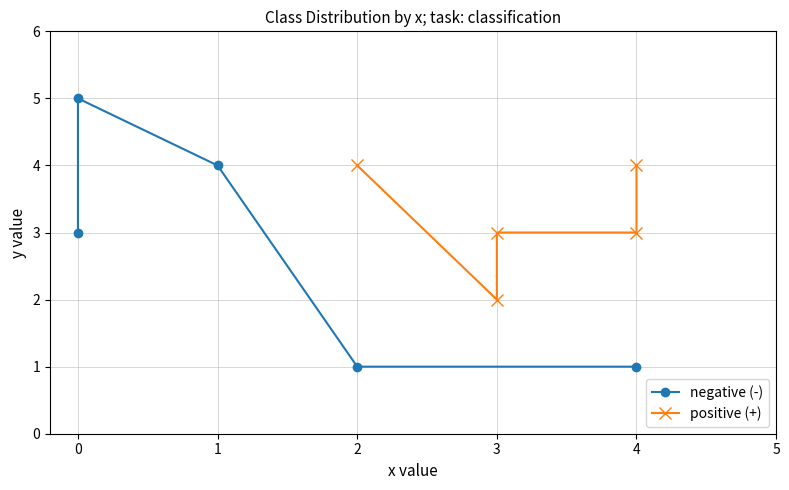

Is it true that negative (-) equals 1 at 3?

False